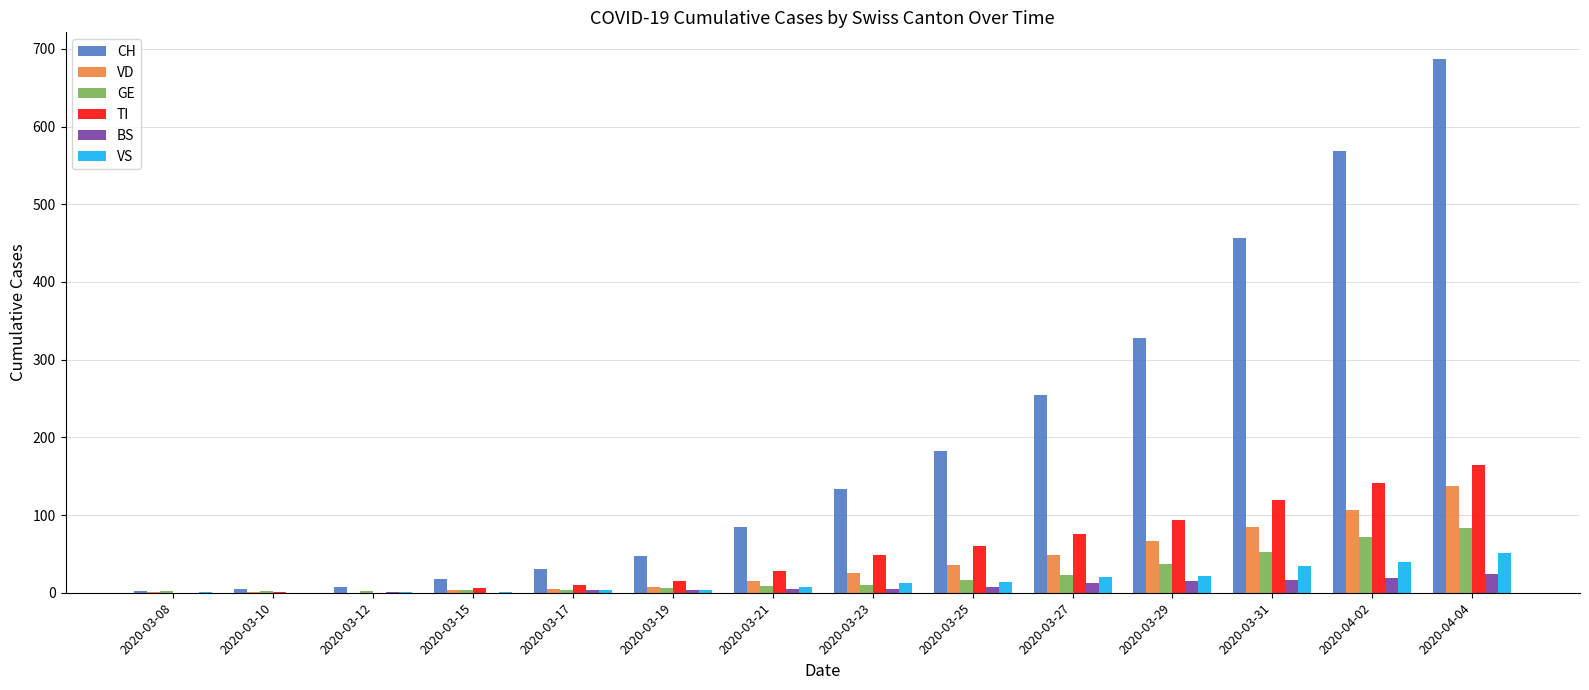

What is the total value across all series at 2020-03-19?

83